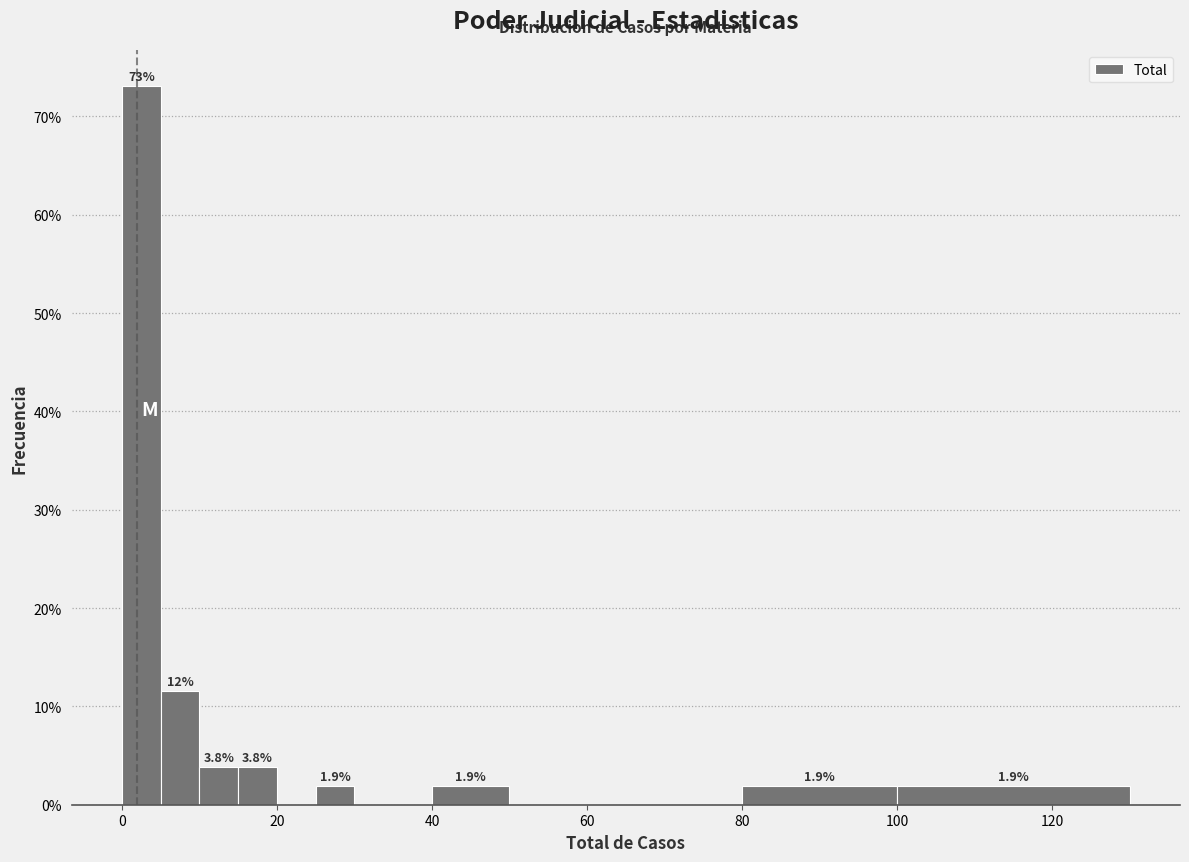

Read against the x-axis, roughly where is the centre of the tallest bar?

2